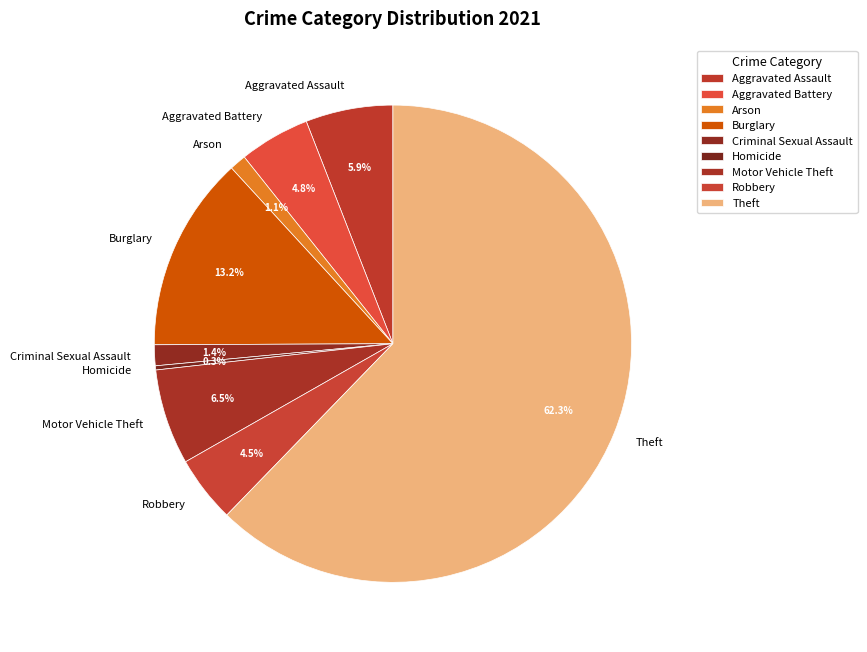

Which category has the biggest portion of the pie?

Theft